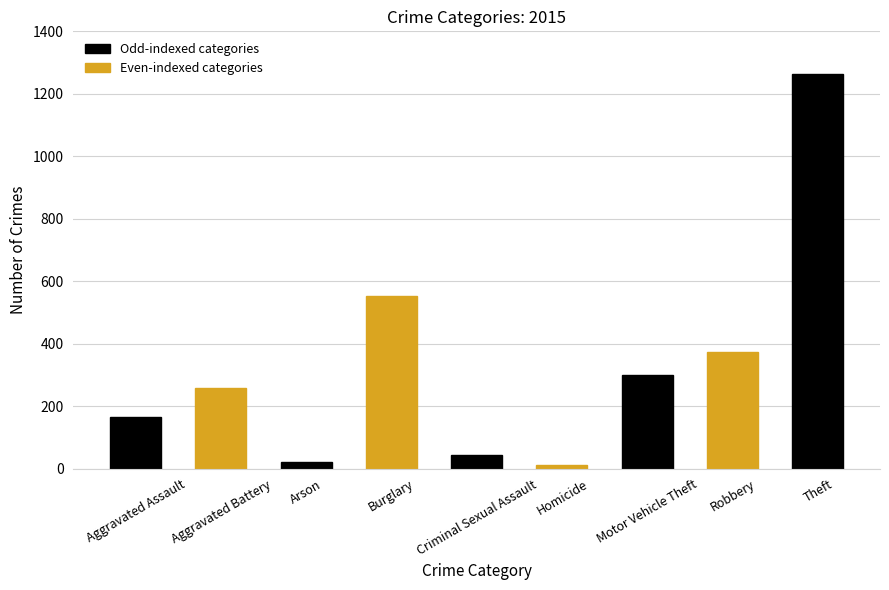

What is the sum of all values?

2987